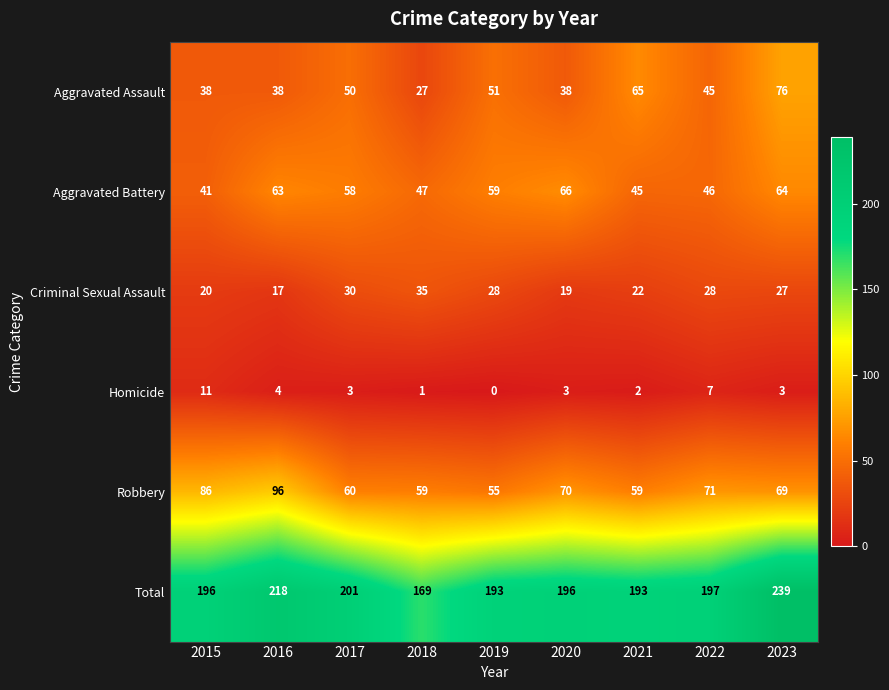

What is the maximum value shown in the chart?

239